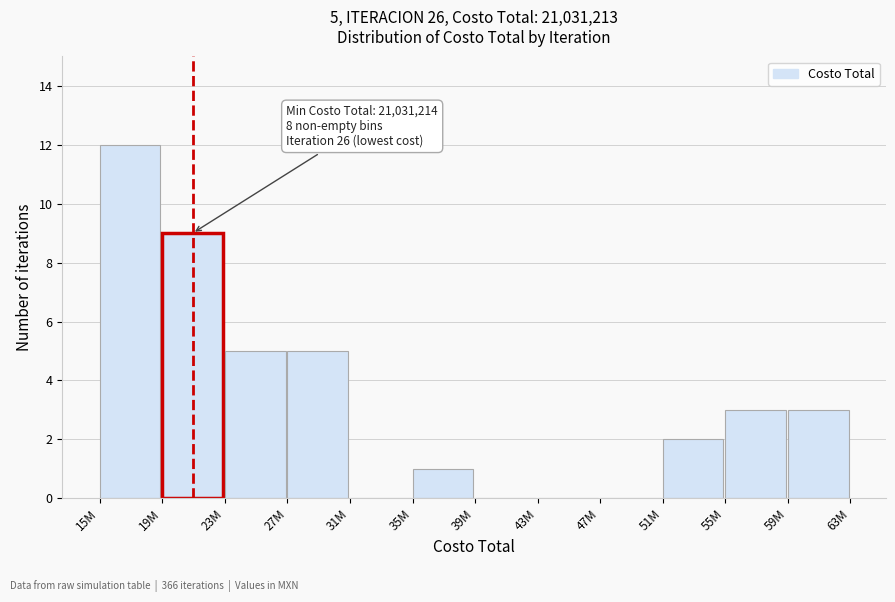

Reading left to right, what are all the values shown in this chart?

15M=12	19M=9	23M=5	27M=5	31M=0	35M=1	39M=0	43M=0	47M=0	51M=2	55M=3	59M=3